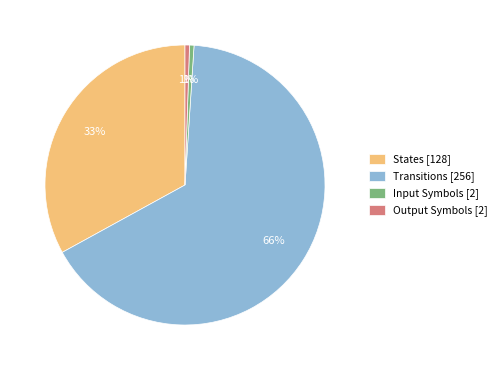

What is the majority slice?

Transitions [256]